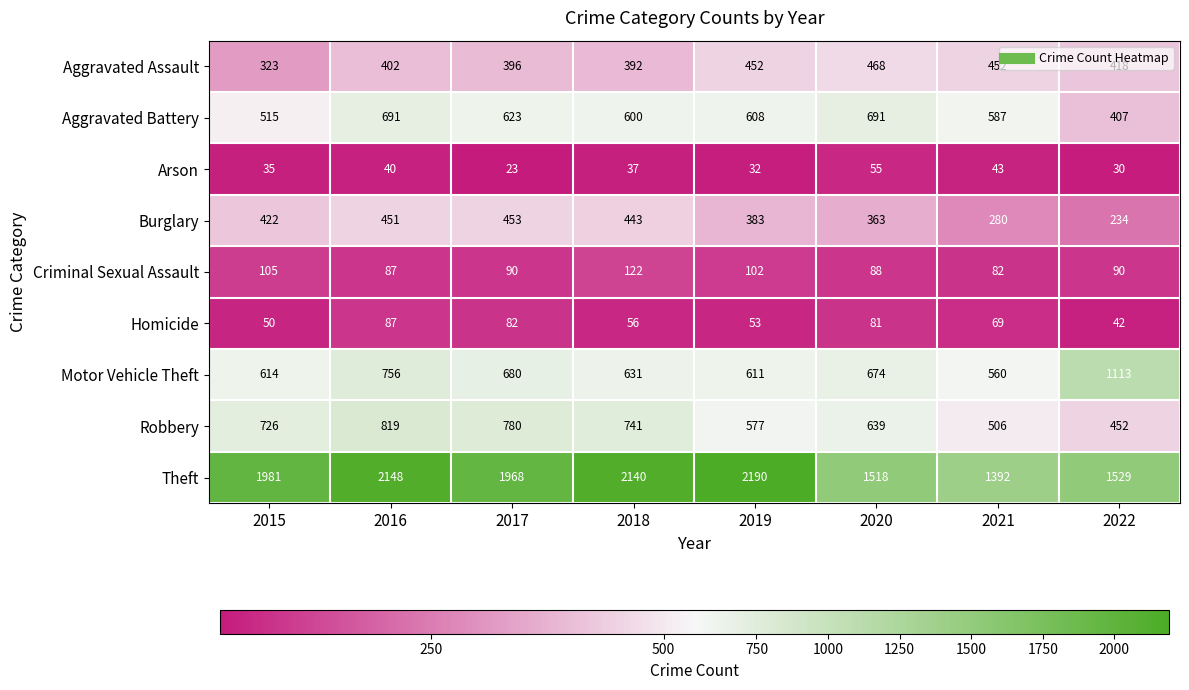

At how many categories does at least one series exceed 437?

8